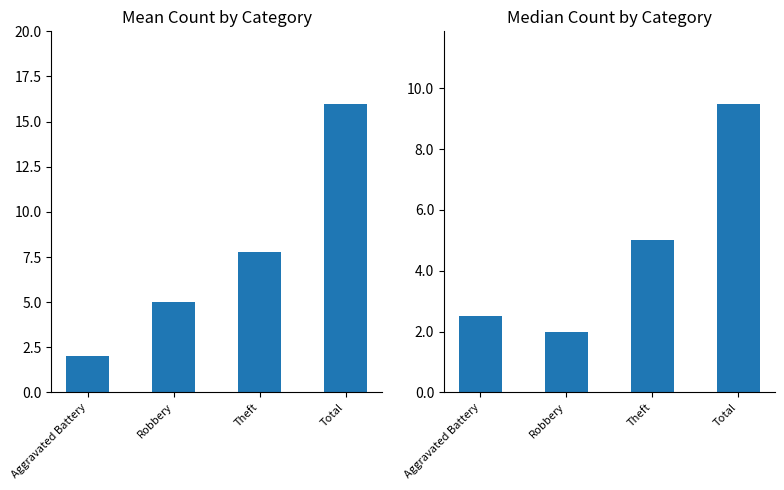

What is the label of the 2nd bar from the left?

Robbery